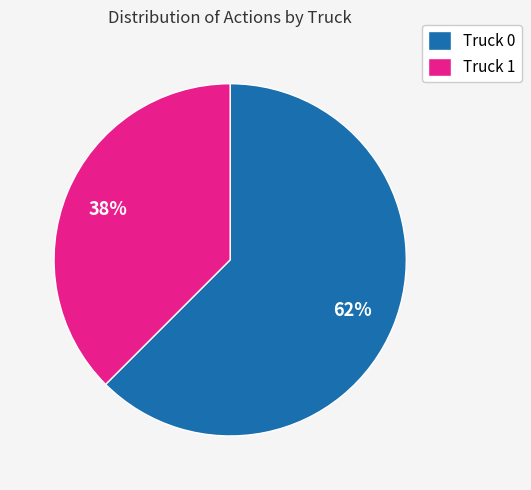

To the nearest percent, what percentage of the pie is Truck 0?

62%